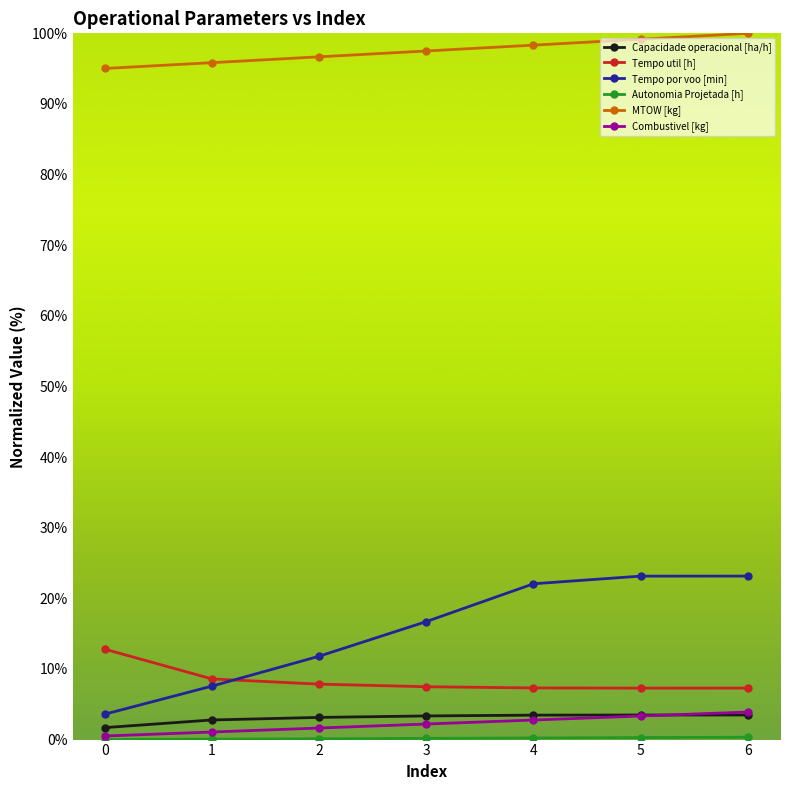

Which series has the widest spread of values?

Tempo por voo [min]